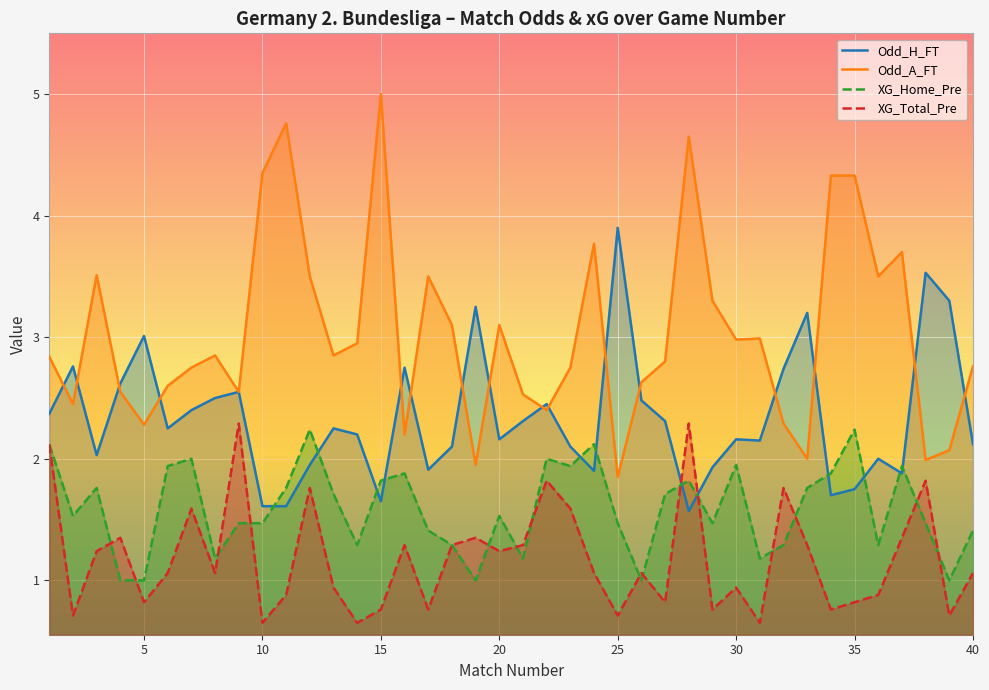

Which series has the largest total across all categories?

Odd_A_FT